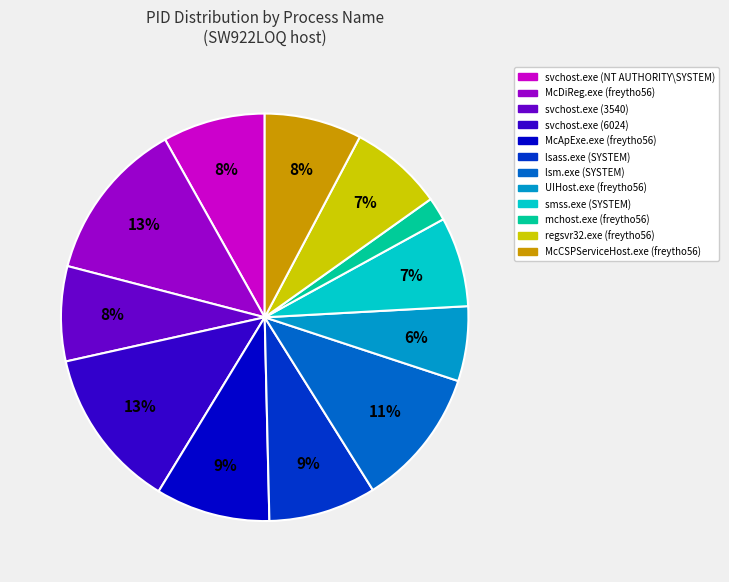

To the nearest percent, what is the average slice percentage?

8%